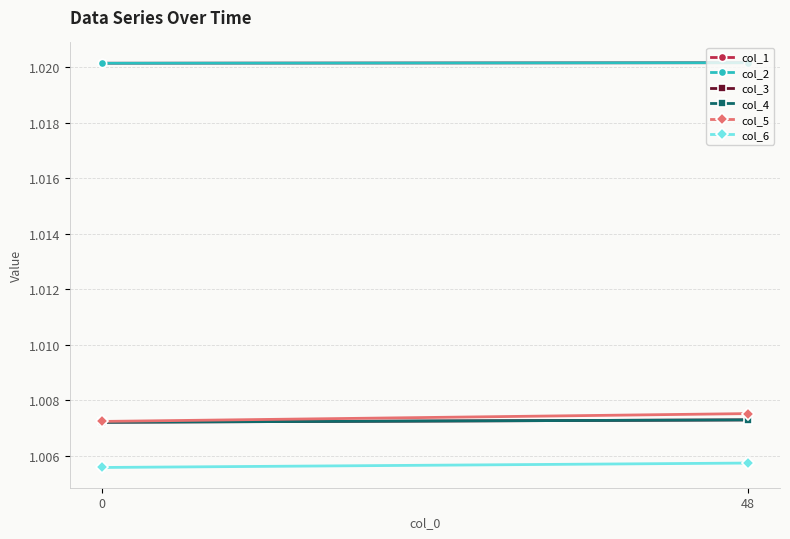

Is the value of col_2 at 0 greater than the value of col_5 at 0?

Yes